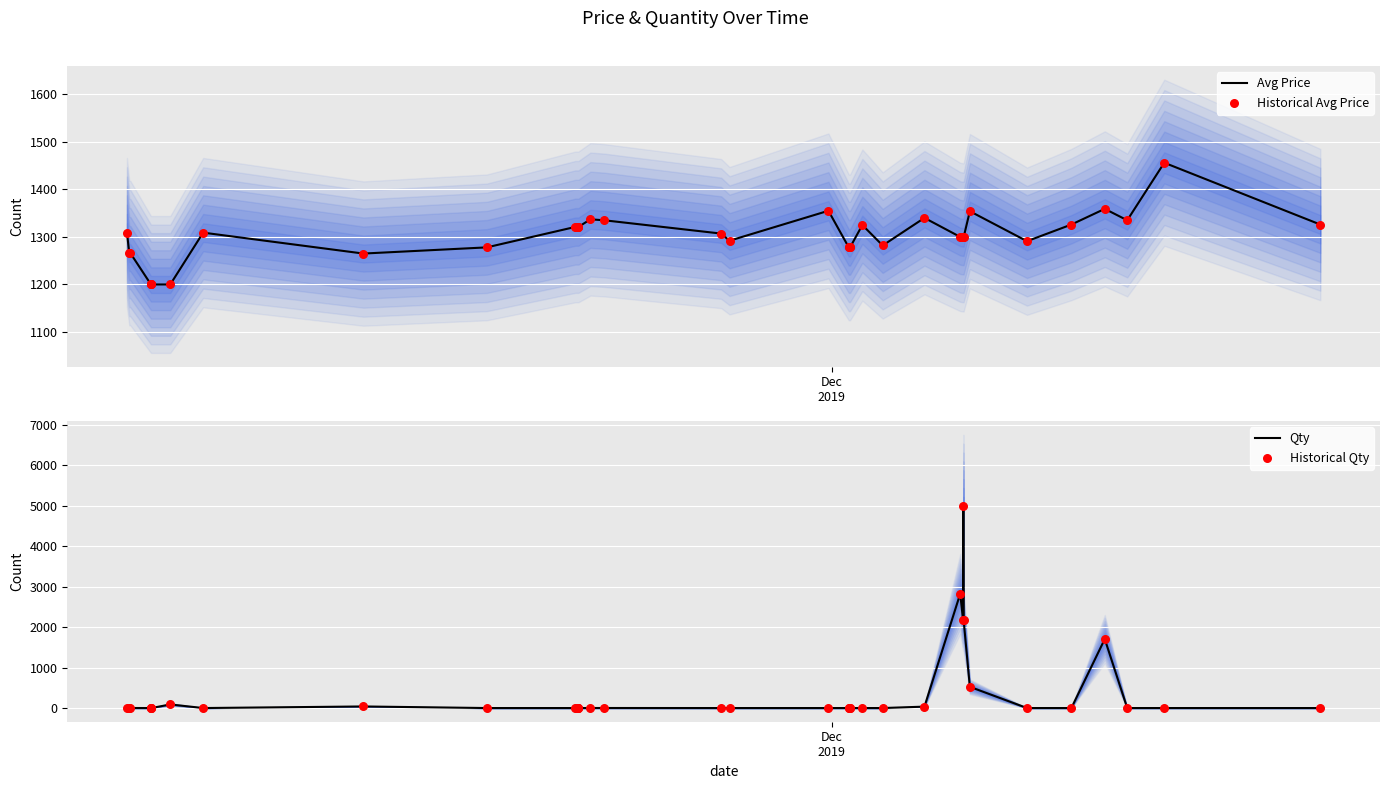

What is the minimum value for Avg Price?

1200